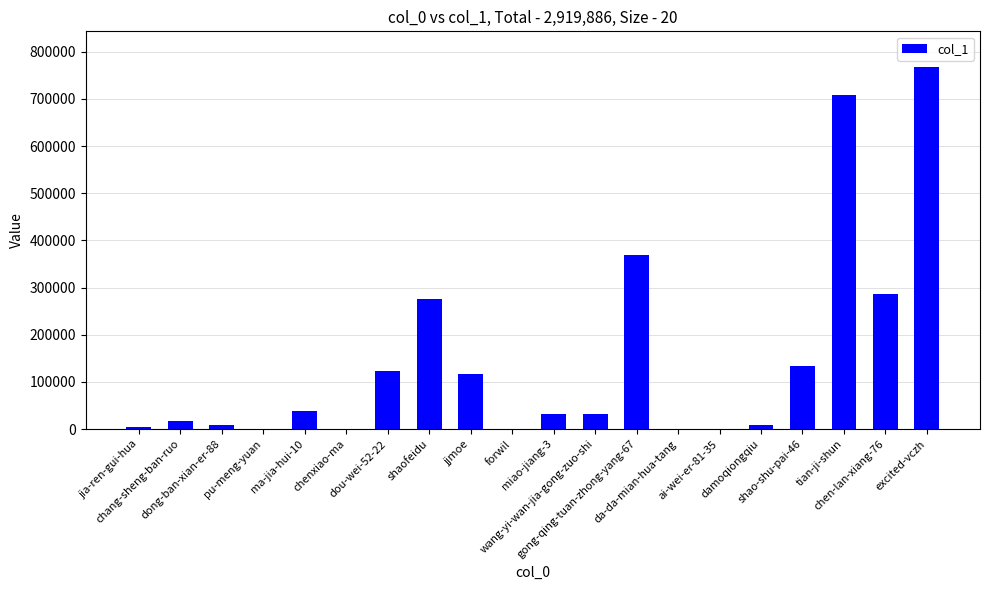

What is the greatest value displayed?

766734